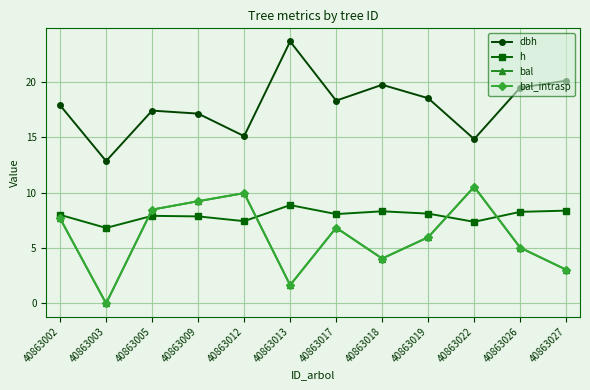

Reading left to right, transcribe all the data shown in this chart.

dbh: 17.9	12.8	17.4	17.1	15.1	23.6	18.3	19.7	18.5	14.8	19.5	20.1
h: 8.0	6.8	7.9	7.8	7.4	8.9	8.1	8.3	8.1	7.4	8.3	8.4
bal: 7.7	0.0	8.5	9.2	9.9	1.6	6.8	4.0	6.0	10.5	5.0	3.0
bal_intrasp: 7.7	0.0	8.5	9.2	9.9	1.6	6.8	4.0	6.0	10.5	5.0	3.0